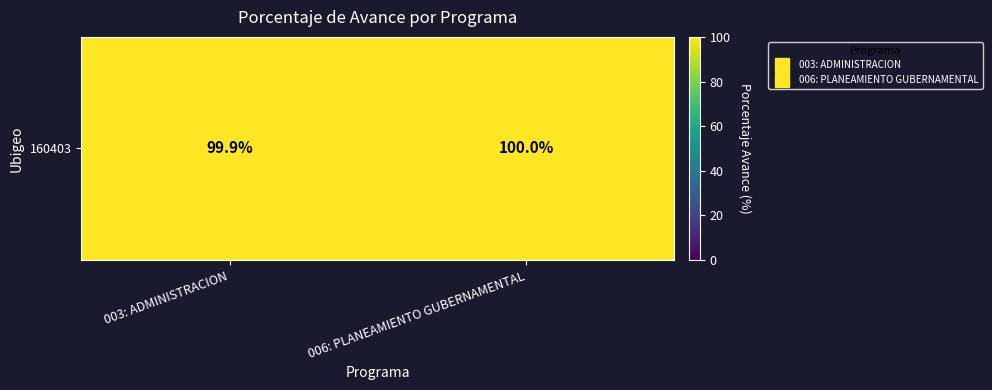

Rank the categories by value from highest to lowest.

006: PLANEAMIENTO GUBERNAMENTAL, 003: ADMINISTRACION